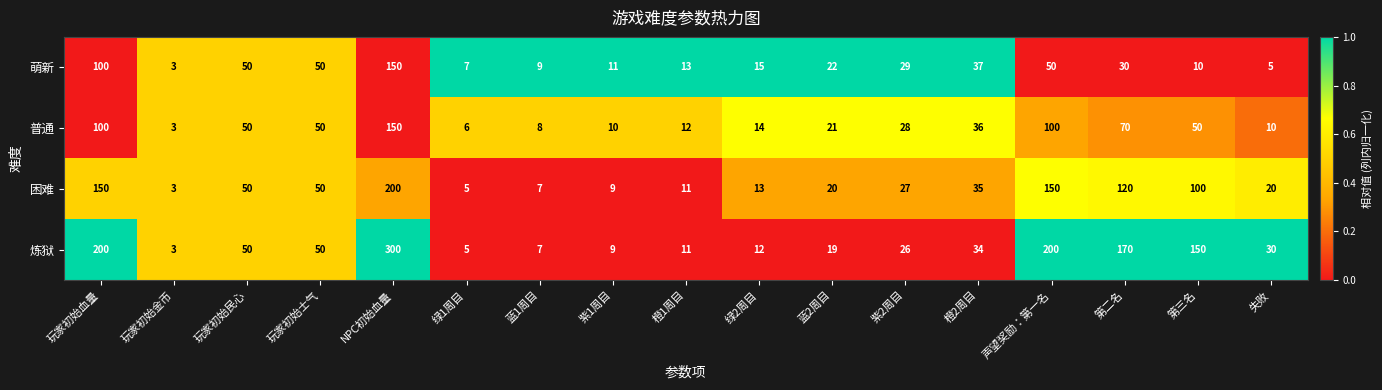

Which label corresponds to the smallest value in the chart?

玩家初始金币